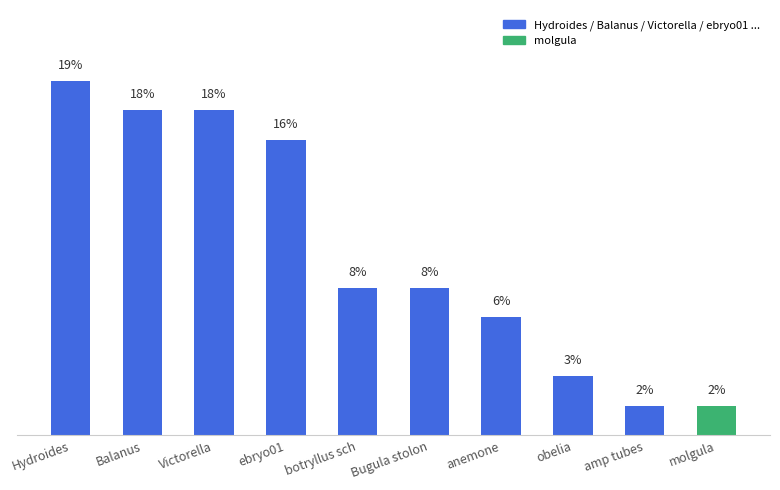

What is the value of the 2nd bar from the left?

17.7